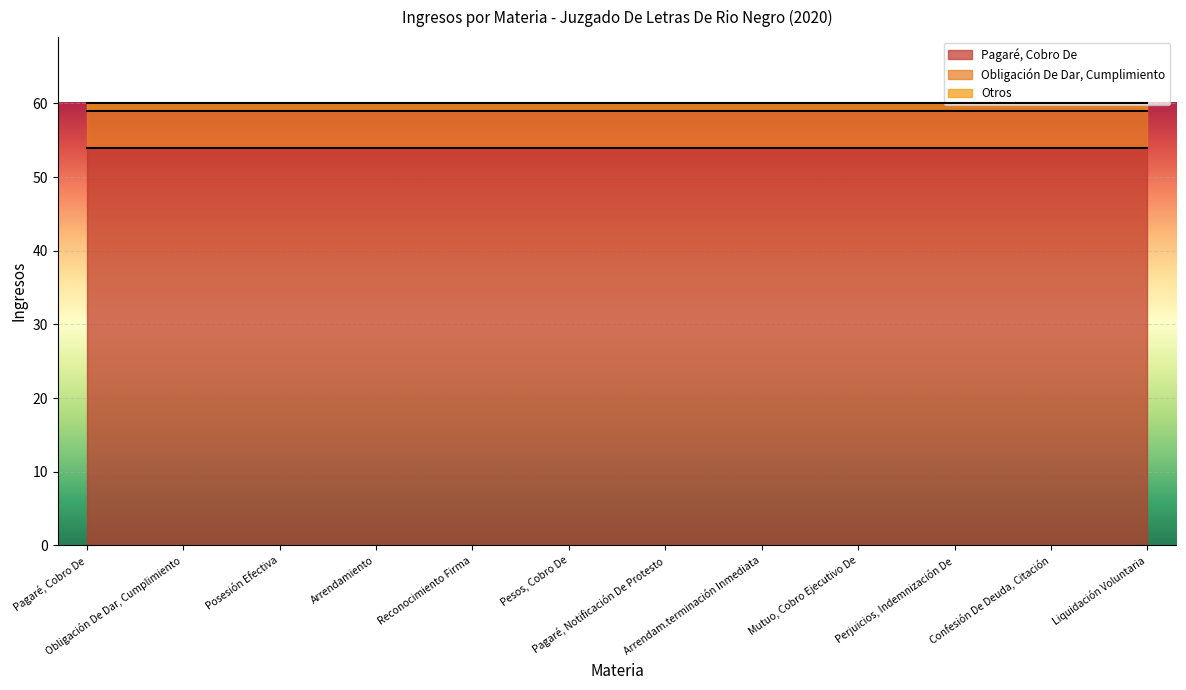

List the labels in order of Obligación De Dar, Cumplimiento value, largest first.

Pagaré, Cobro De, Obligación De Dar, Cumplimiento, Posesión Efectiva, Arrendamiento, Reconocimiento Firma, Pesos, Cobro De, Pagaré, Notificación De Protesto, Arrendam.terminación Inmediata, Mutuo, Cobro Ejecutivo De, Perjuicios, Indemnización De, Confesión De Deuda, Citación, Liquidación Voluntaria